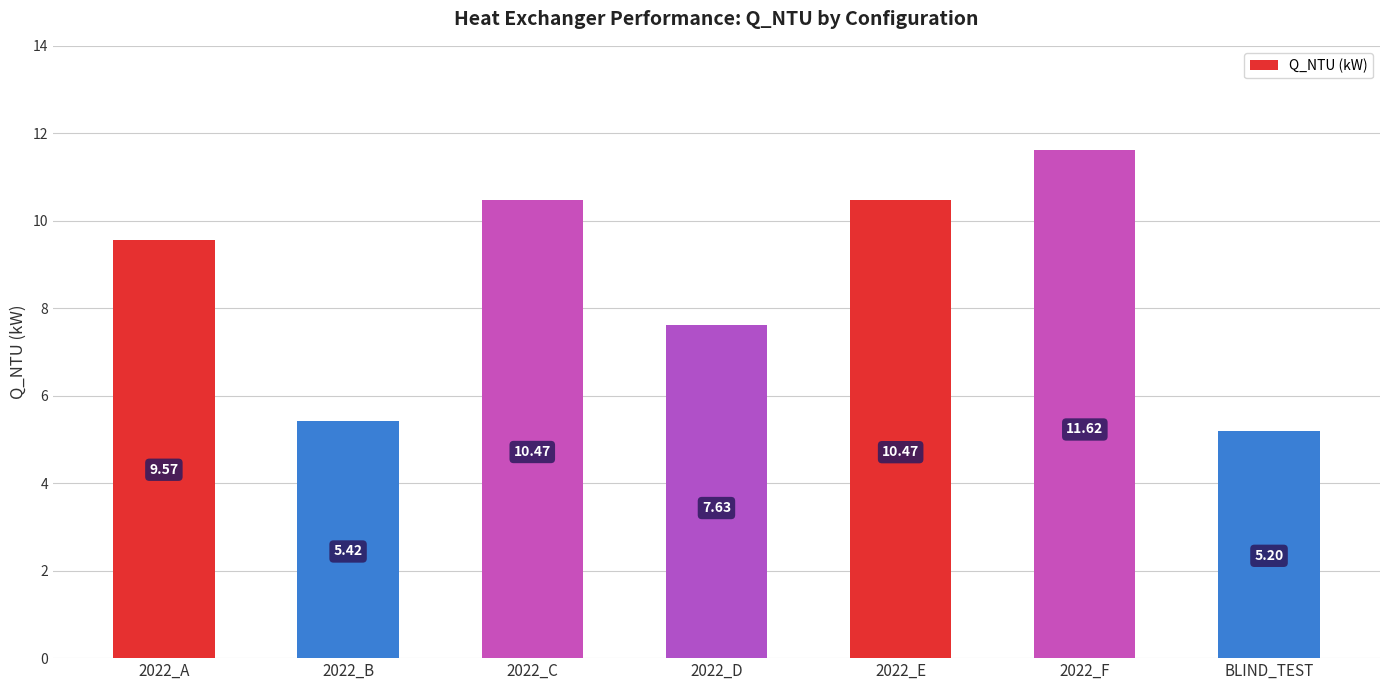

How many bars are there in total?

7